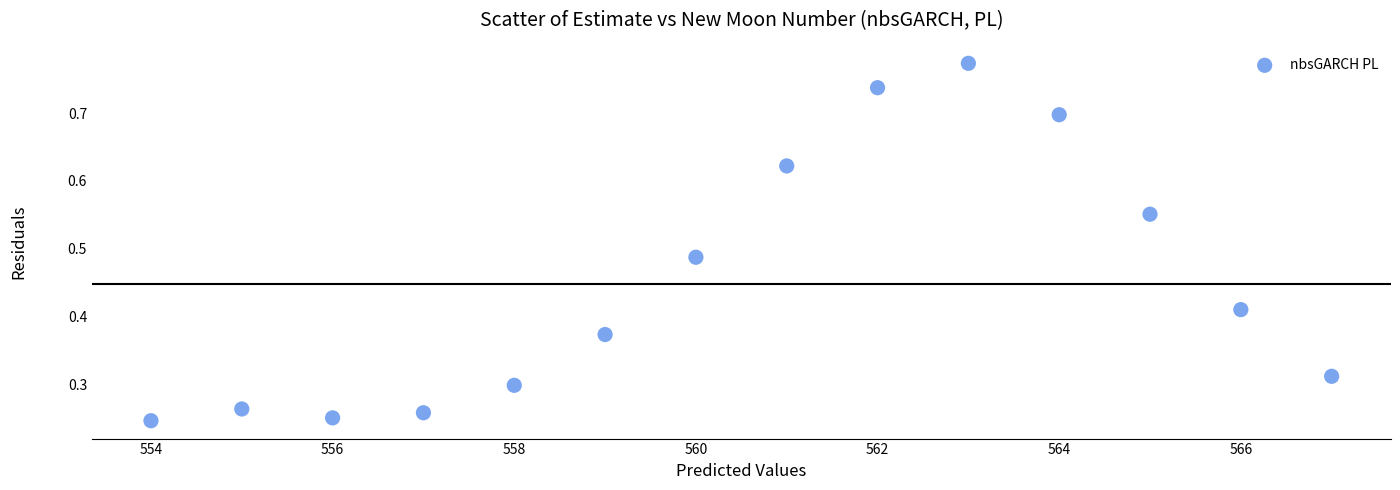

What is the range of X values (max minus min)?

13.0